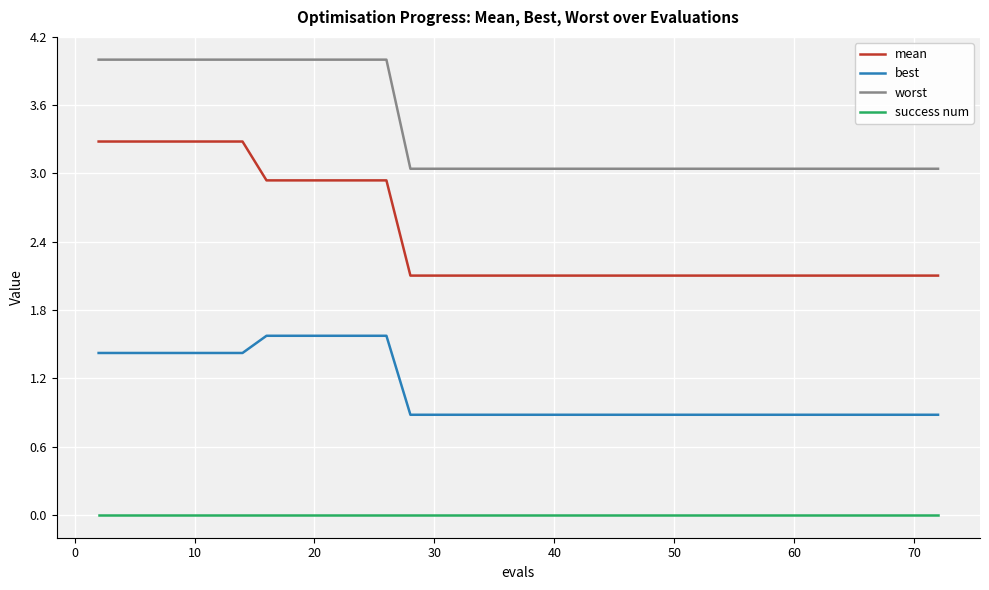

Reading left to right, extract all data points from this chart.

mean: 3.3	3.3	3.3	3.3	3.3	3.3	3.3	2.9	2.9	2.9	2.9	2.9	2.9	2.1	2.1	2.1	2.1	2.1	2.1	2.1	2.1	2.1	2.1	2.1	2.1	2.1	2.1	2.1	2.1	2.1	2.1	2.1	2.1	2.1	2.1	2.1	2.1	2.1	2.1	2.1
best: 1.4	1.4	1.4	1.4	1.4	1.4	1.4	1.6	1.6	1.6	1.6	1.6	1.6	0.9	0.9	0.9	0.9	0.9	0.9	0.9	0.9	0.9	0.9	0.9	0.9	0.9	0.9	0.9	0.9	0.9	0.9	0.9	0.9	0.9	0.9	0.9	0.9	0.9	0.9	0.9
worst: 4.0	4.0	4.0	4.0	4.0	4.0	4.0	4.0	4.0	4.0	4.0	4.0	4.0	3.0	3.0	3.0	3.0	3.0	3.0	3.0	3.0	3.0	3.0	3.0	3.0	3.0	3.0	3.0	3.0	3.0	3.0	3.0	3.0	3.0	3.0	3.0	3.0	3.0	3.0	3.0
success num: 0.0	0.0	0.0	0.0	0.0	0.0	0.0	0.0	0.0	0.0	0.0	0.0	0.0	0.0	0.0	0.0	0.0	0.0	0.0	0.0	0.0	0.0	0.0	0.0	0.0	0.0	0.0	0.0	0.0	0.0	0.0	0.0	0.0	0.0	0.0	0.0	0.0	0.0	0.0	0.0